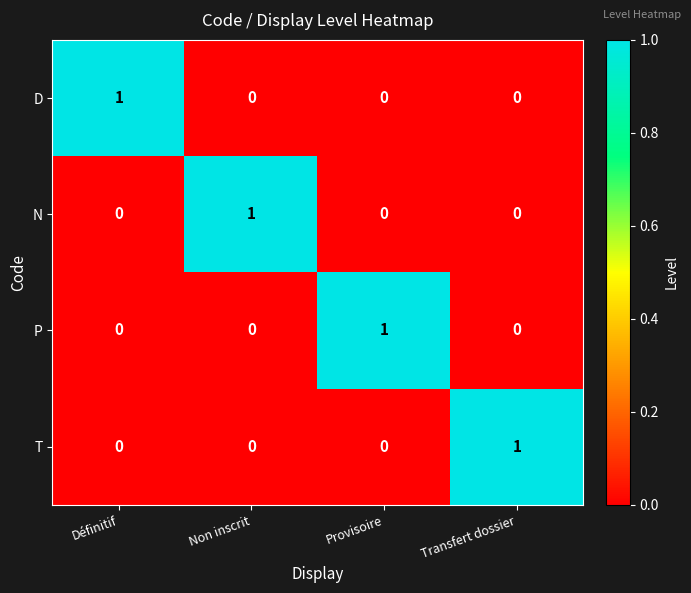

At how many categories does at least one series exceed 0?

4